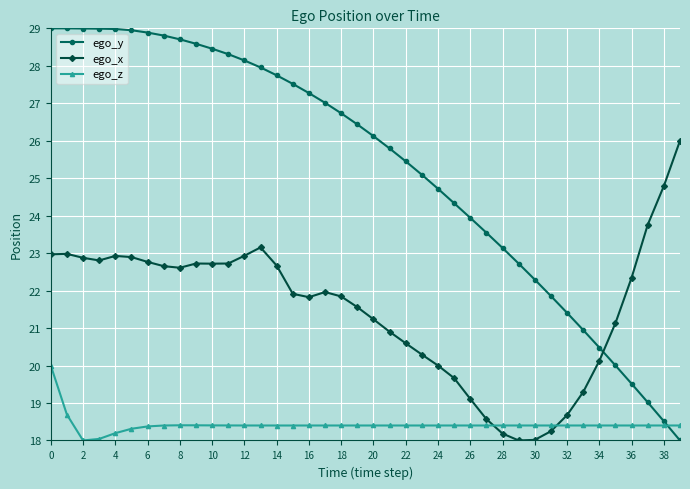

Count the number of categories in the chart.

40